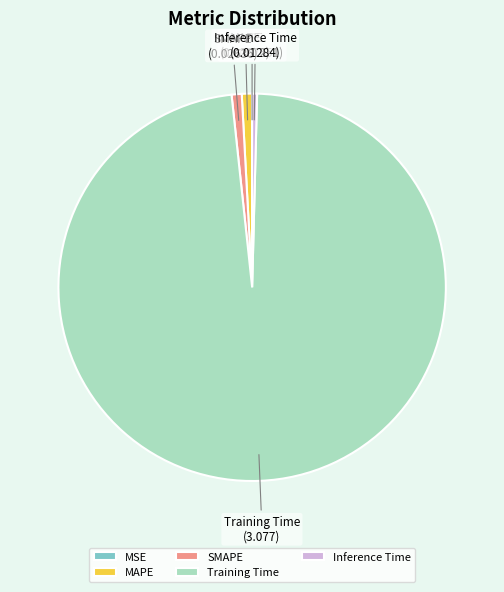

The Training Time slice represents 98% of the pie. True or false?

True